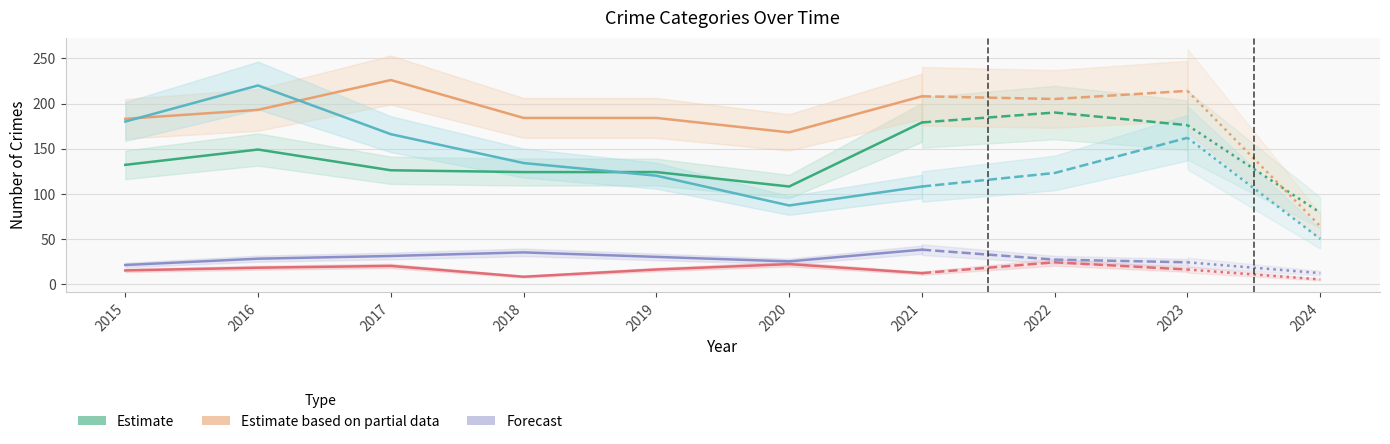

At which label does Aggravated Assault (Estimate) first exceed 126?

2015